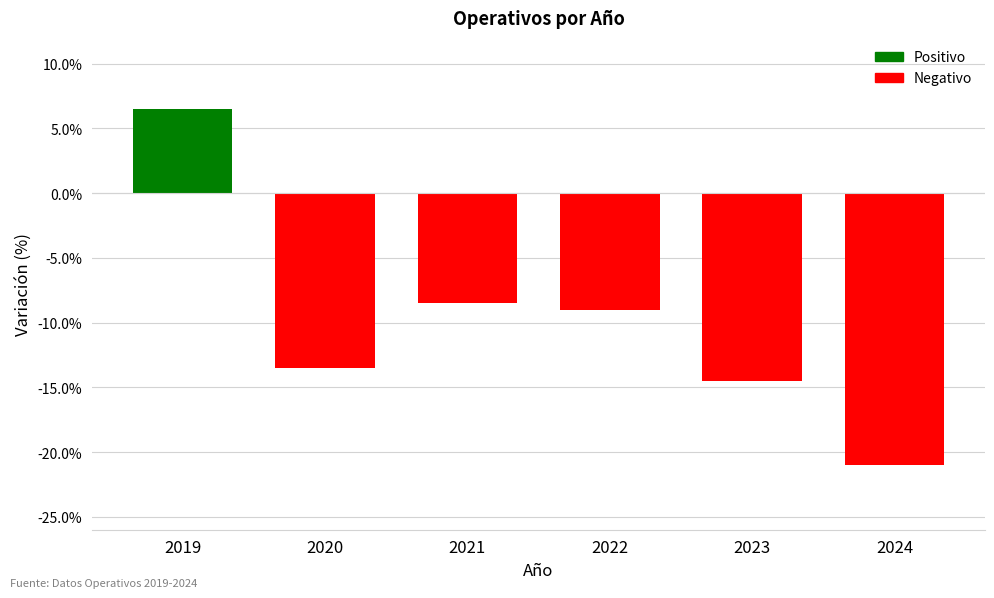

What is the difference between the values at 2020 and 2021?

5.0